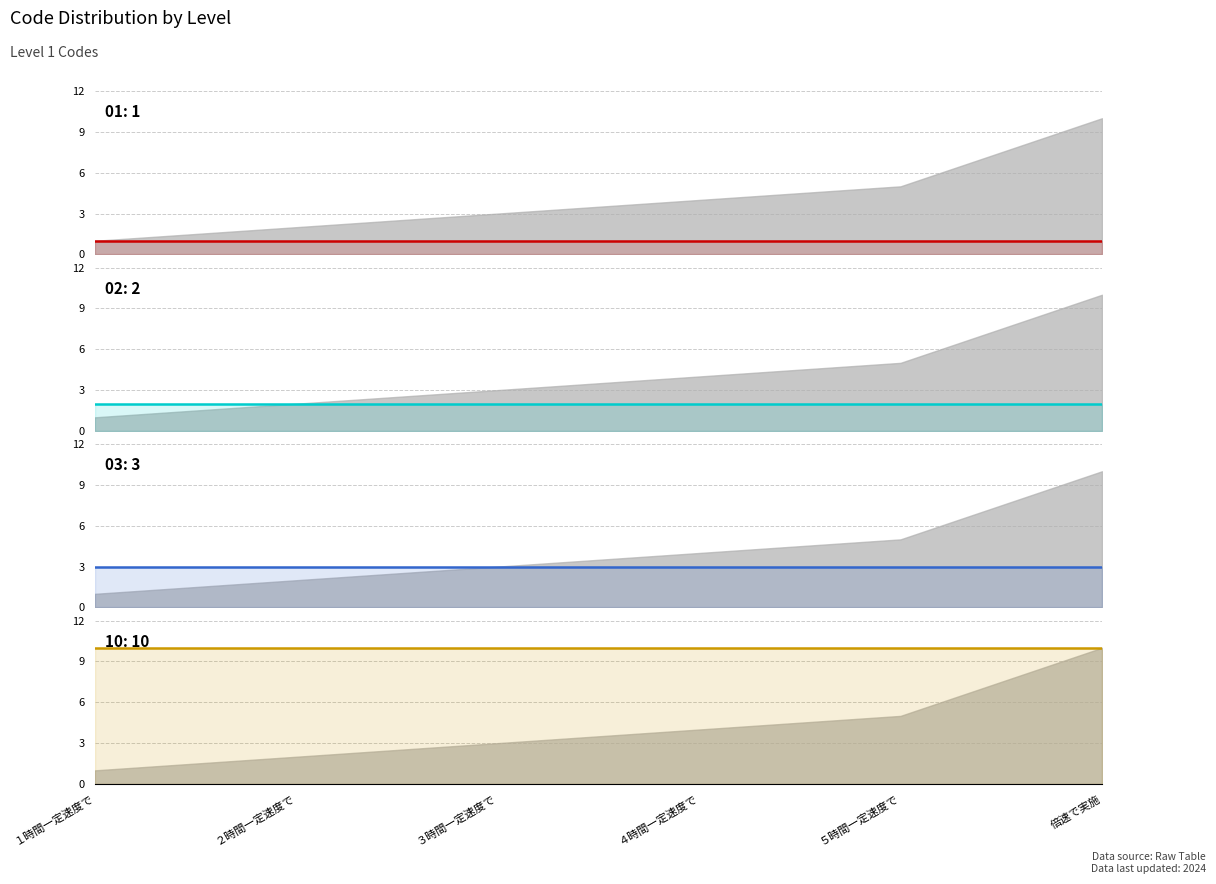

What is the label of the 5th point from the left?

５時間一定速度で